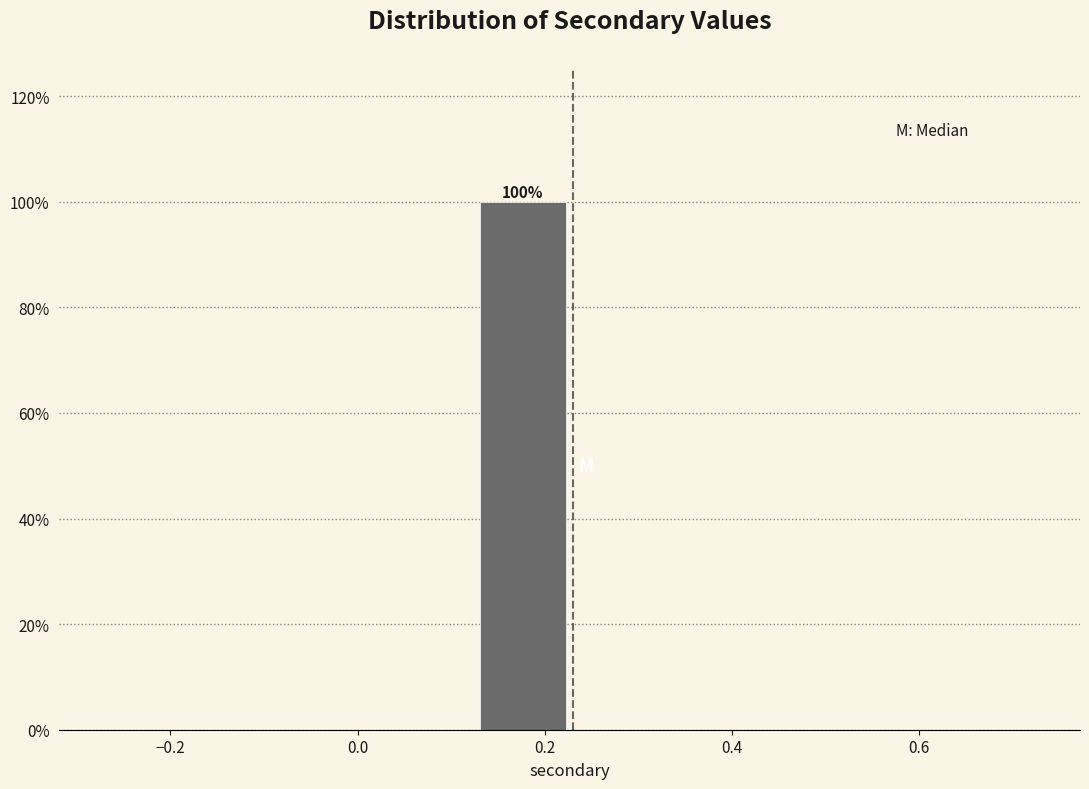

Over which range of the x-axis is the bar tallest?

0.14 to 0.24